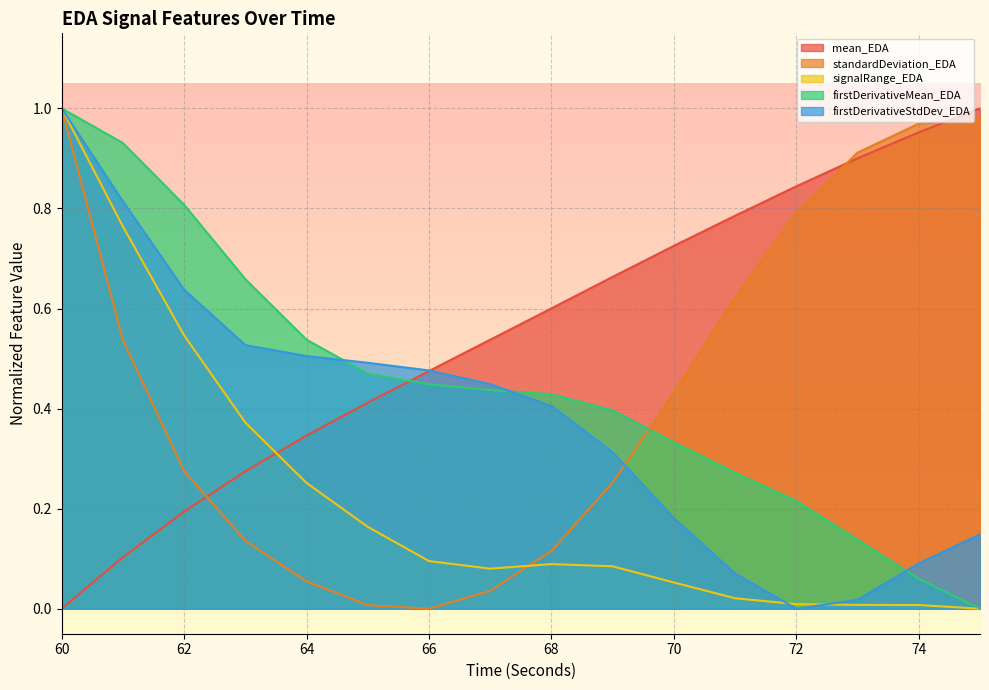

How many distinct data groups are displayed?

5